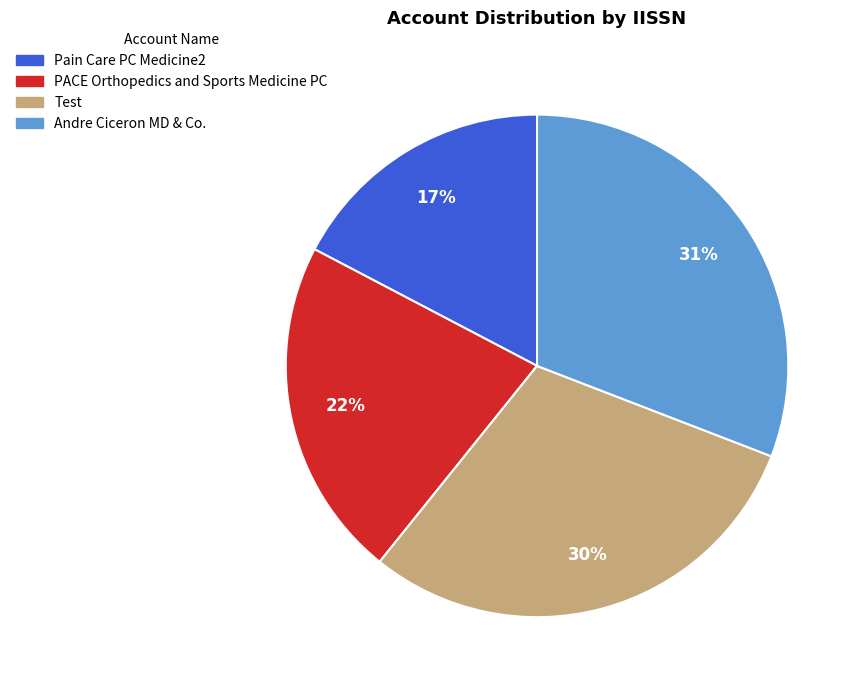

Count the number of slices in the pie.

4